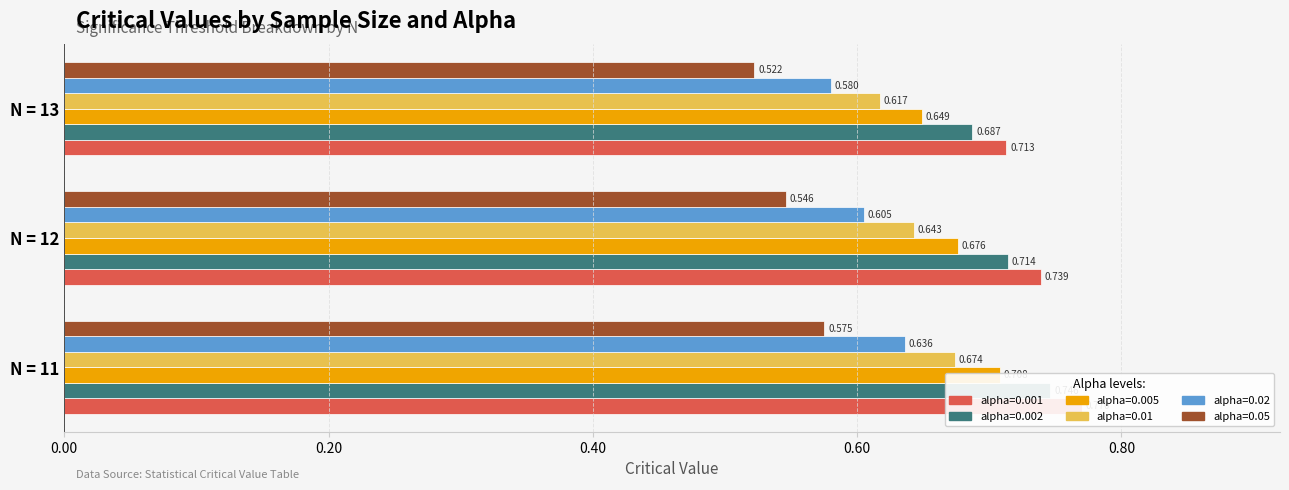

Are the bars horizontal?

Yes